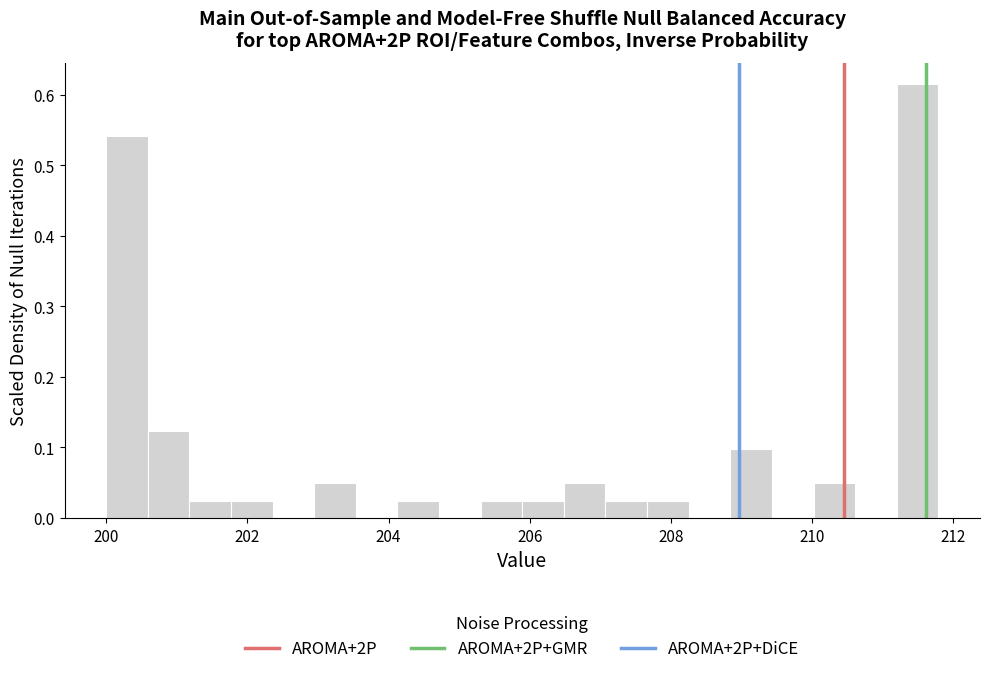

Read against the x-axis, roughly where is the centre of the tallest bar?

211.4